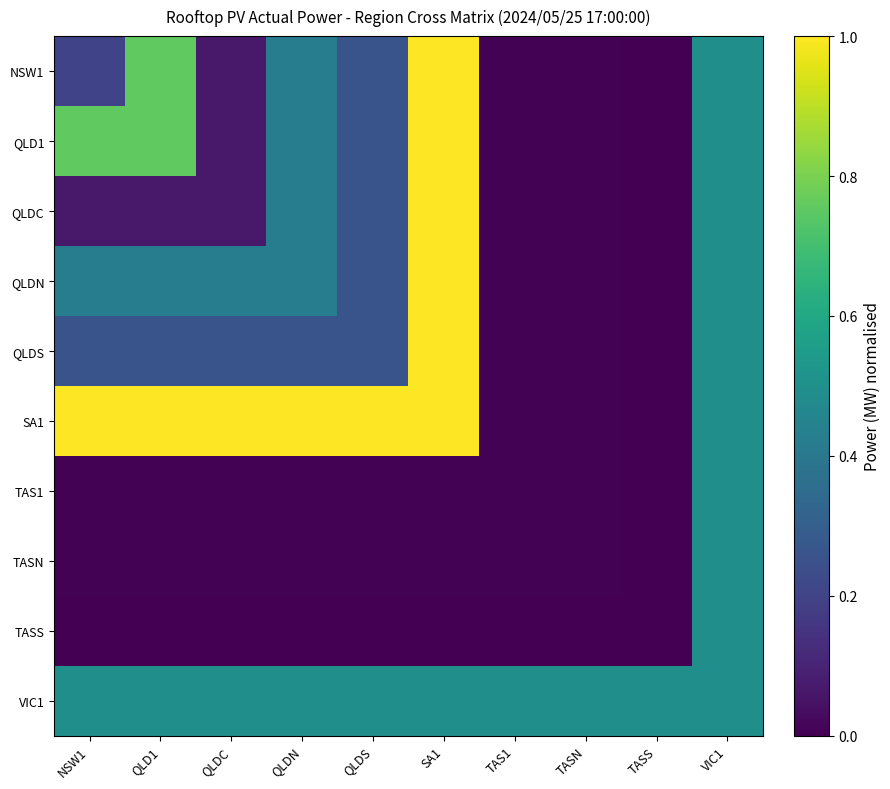

At which category is the sum across all series the highest?

SA1